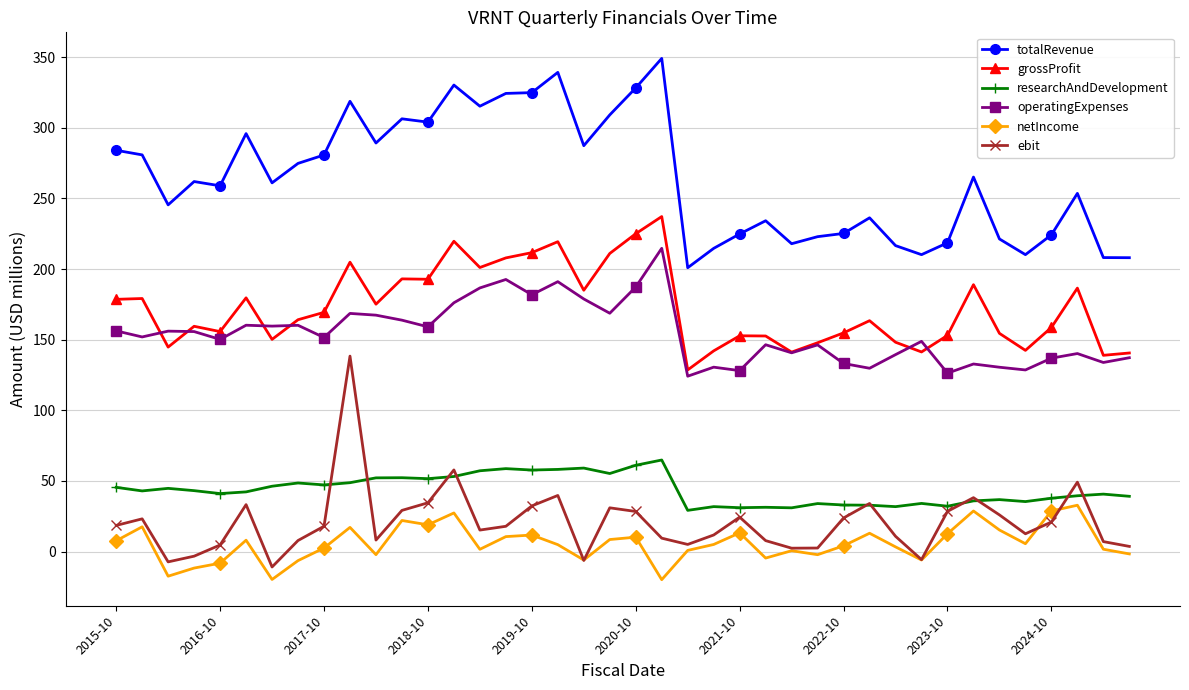

How many data points does each series have?

40